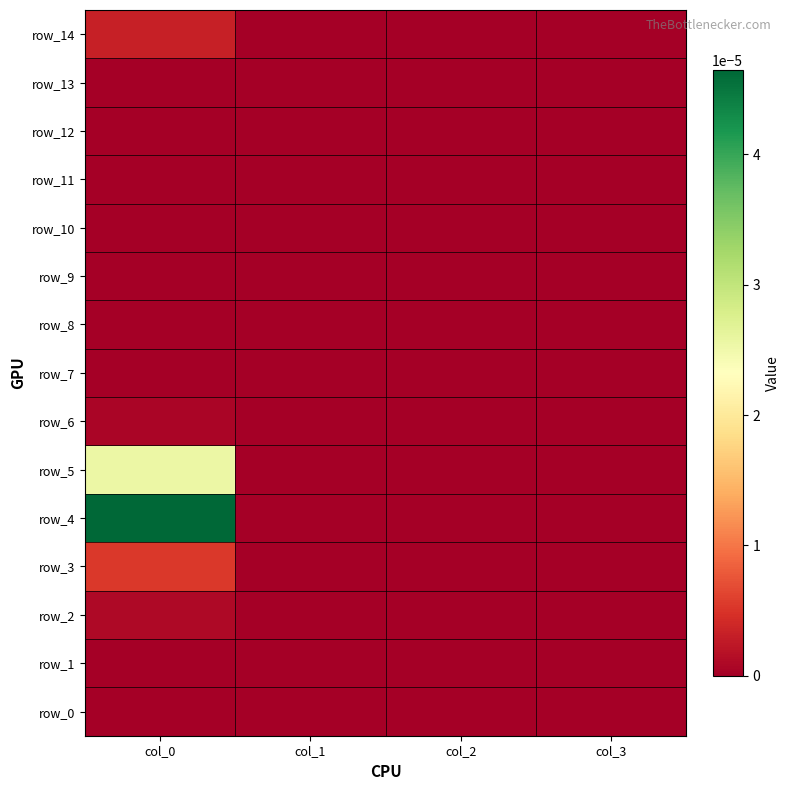

At how many categories does at least one series exceed 0?

1